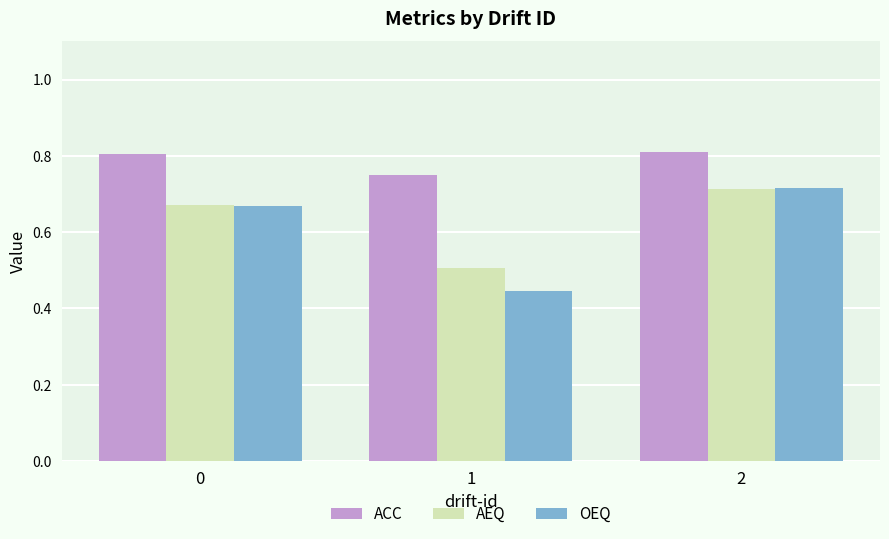

What are all the series names shown in the legend?

ACC, AEQ, OEQ